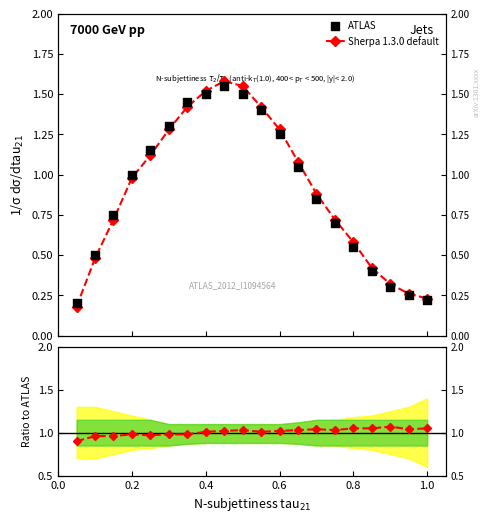

At how many categories does at least one series exceed 0?

20